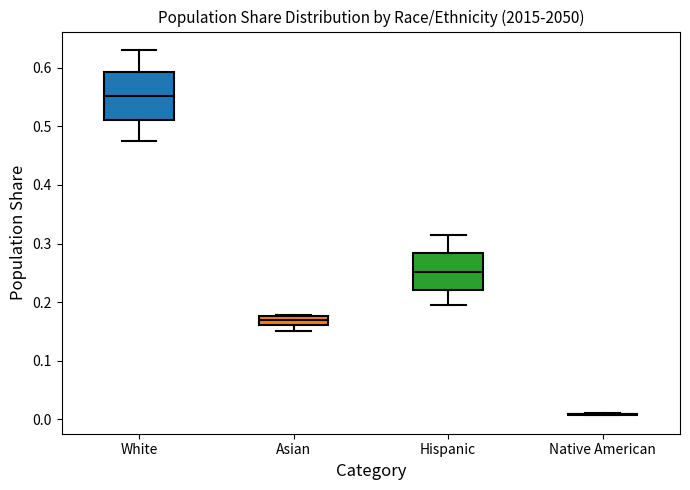

Which box is the tallest, from its lower edge to its upper edge?

White